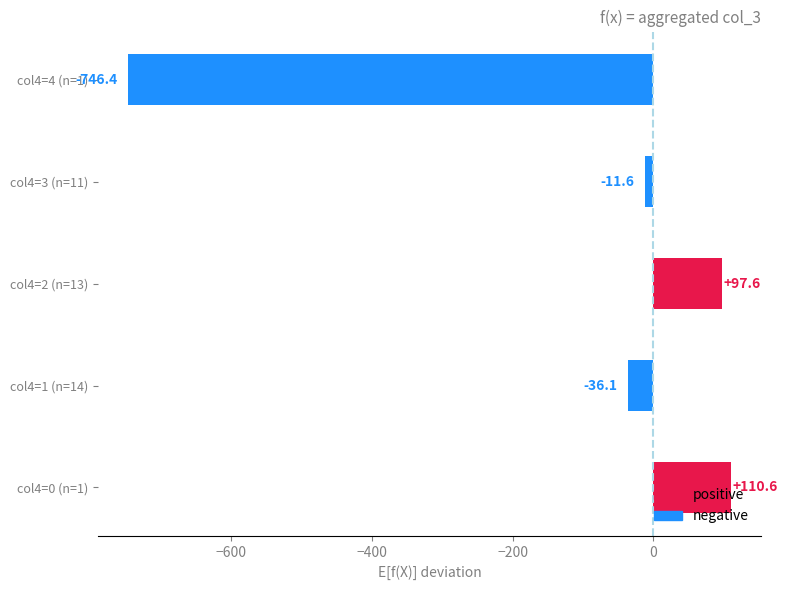

How many distinct data groups are displayed?

1